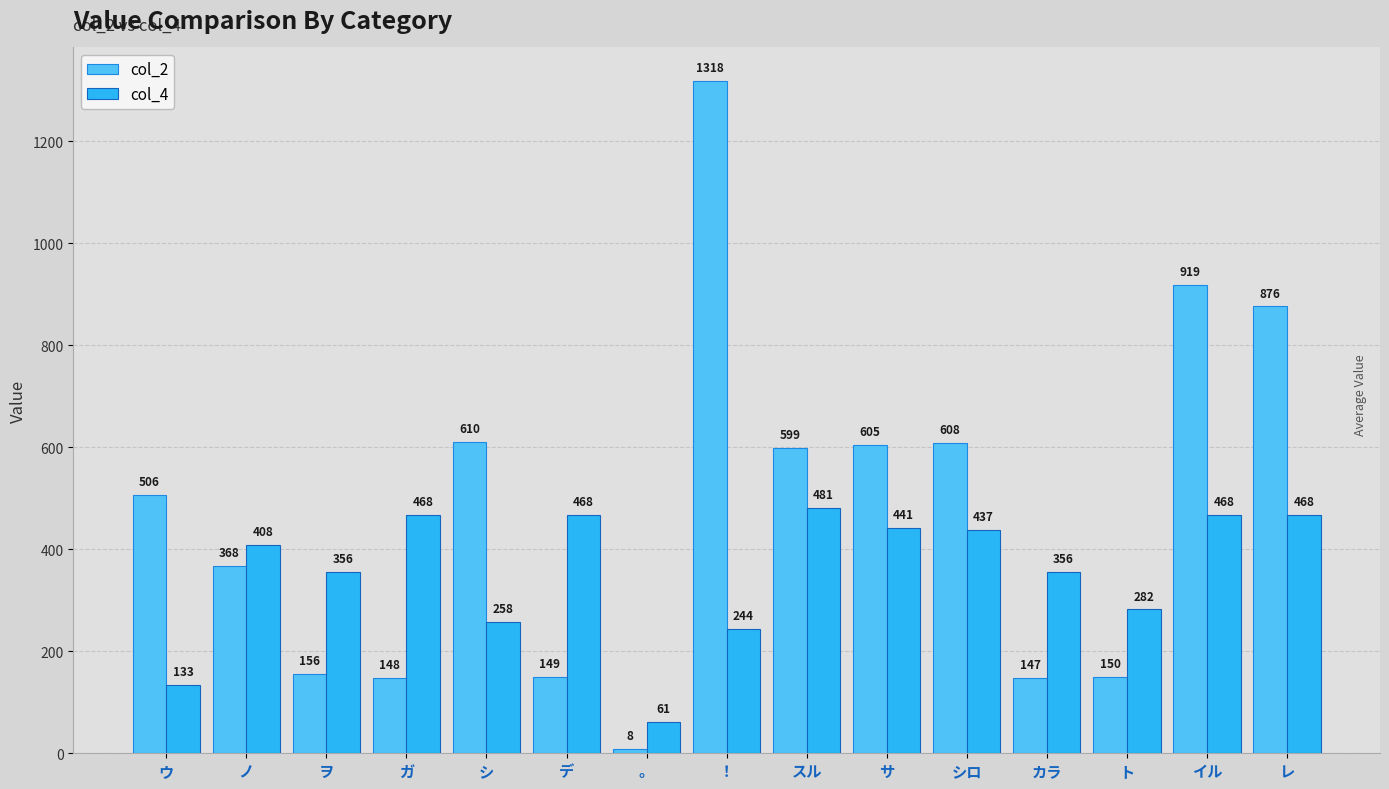

What are all the series names shown in the legend?

col_2, col_4